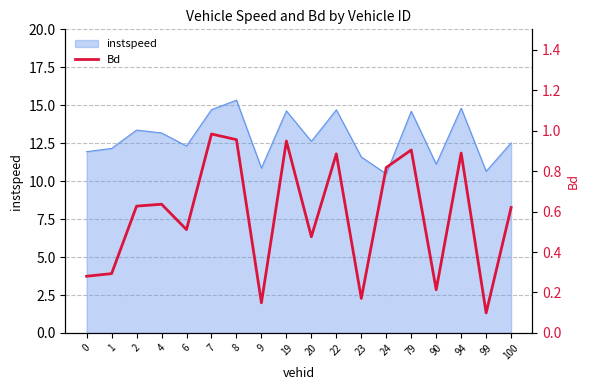

Is it true that the value at 20 is 0.5?

True